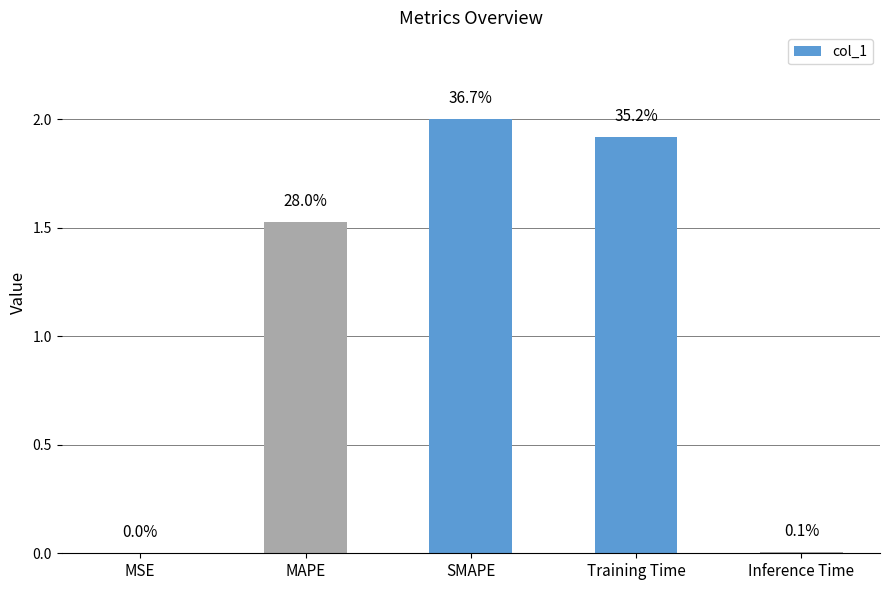

What is the difference between the second highest and second lowest values?

1.9